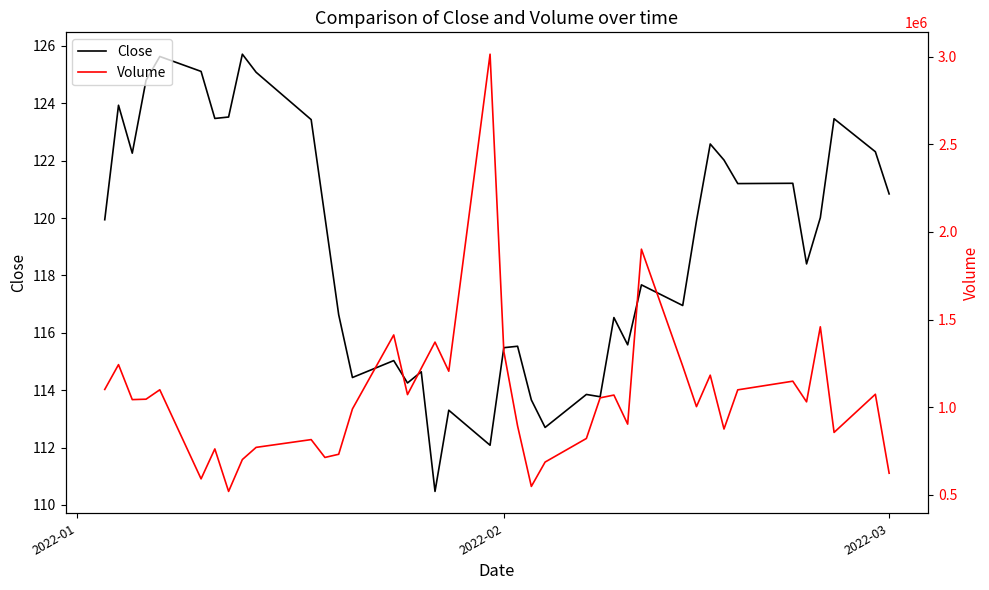

At how many categories does at least one series exceed 1254208?

6